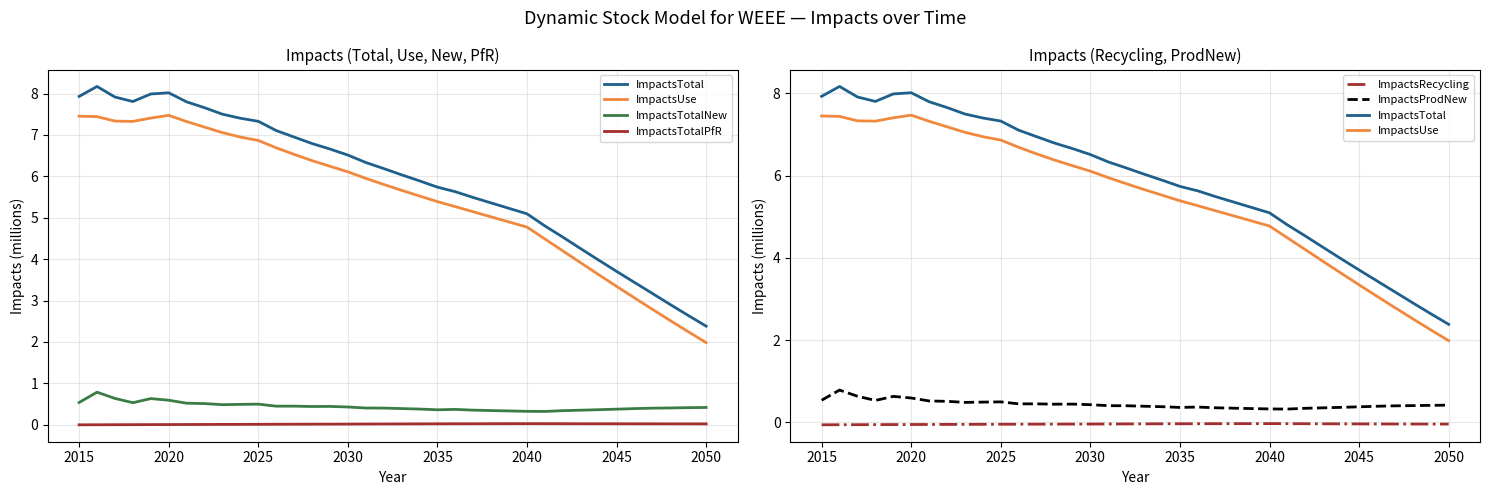

True or false: ImpactsProdNew and ImpactsTotalPfR intersect in this chart.

False